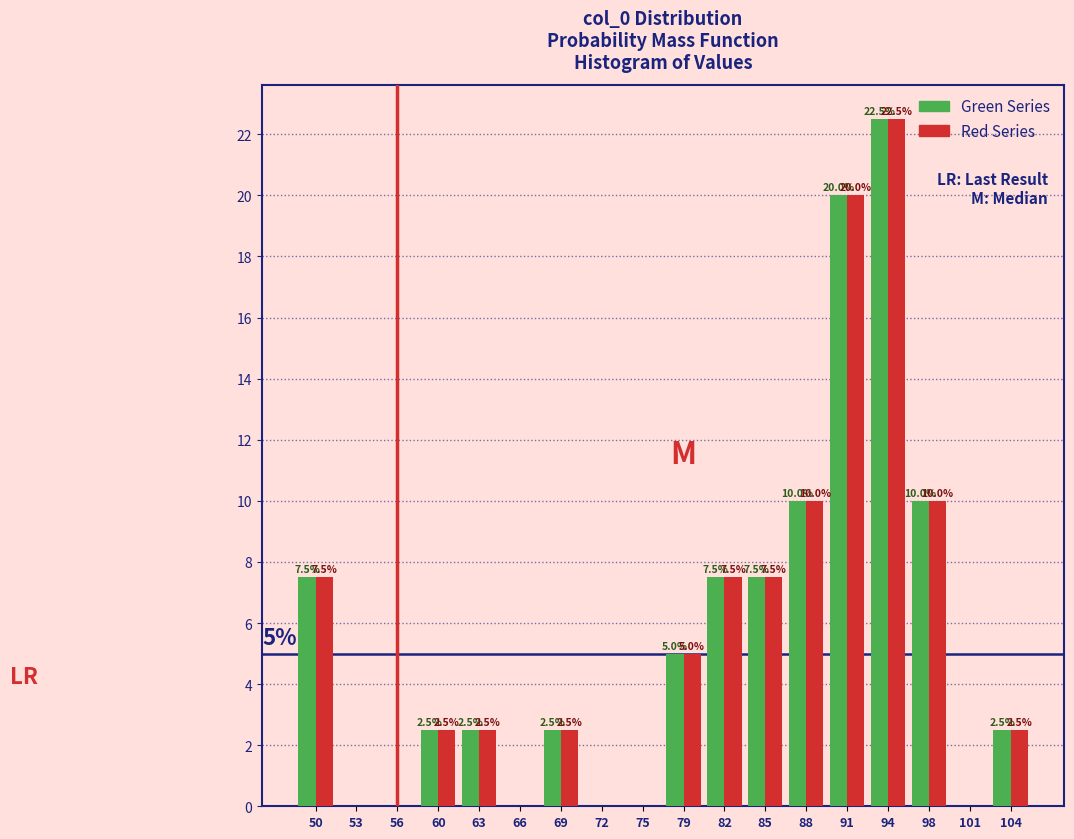

Reading left to right, list all the values displayed in this chart.

Green Series: 50=7.5	53=0.0	56=0.0	60=2.5	63=2.5	66=0.0	69=2.5	72=0.0	75=0.0	79=5.0	82=7.5	85=7.5	88=10.0	91=20.0	94=22.5	98=10.0	101=0.0	104=2.5
Red Series: 50=7.5	53=0.0	56=0.0	60=2.5	63=2.5	66=0.0	69=2.5	72=0.0	75=0.0	79=5.0	82=7.5	85=7.5	88=10.0	91=20.0	94=22.5	98=10.0	101=0.0	104=2.5